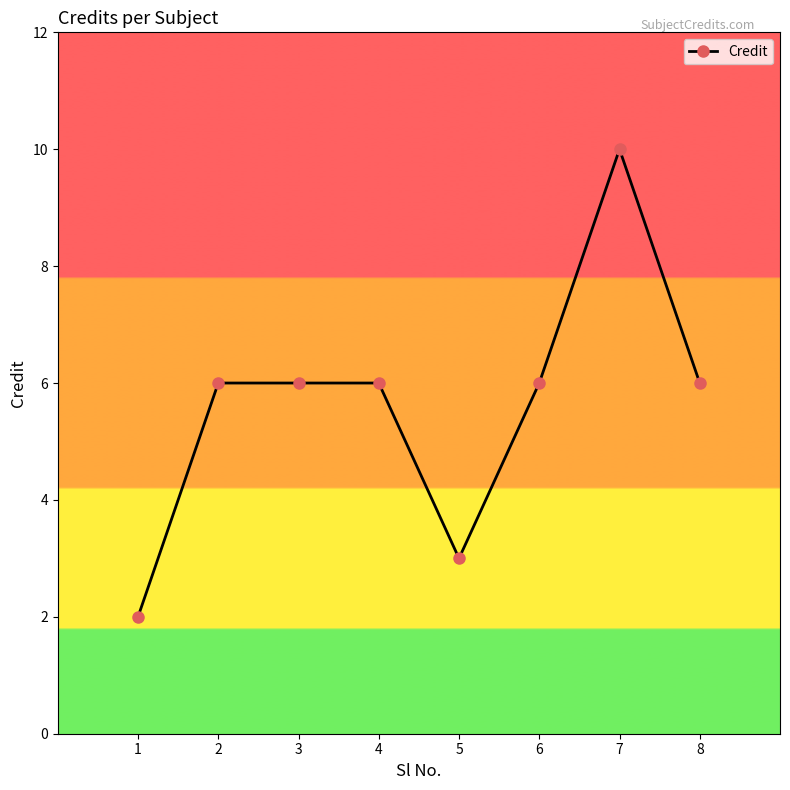

True or false: there are more than 0 points higher than both neighbors.

True